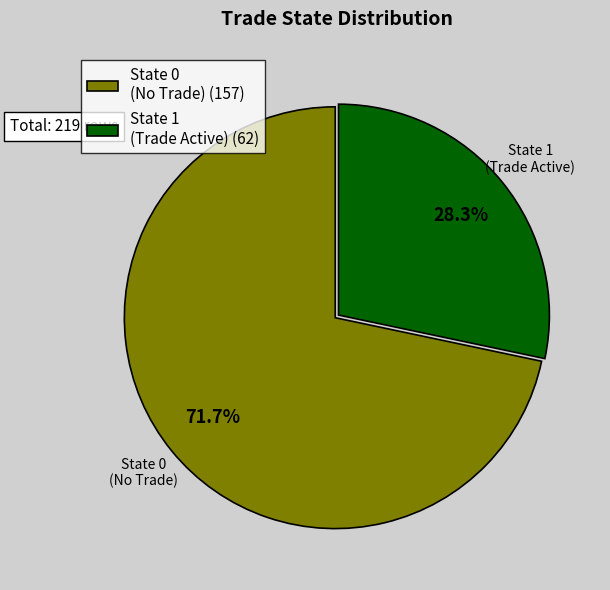

How many slices are in this pie chart?

2